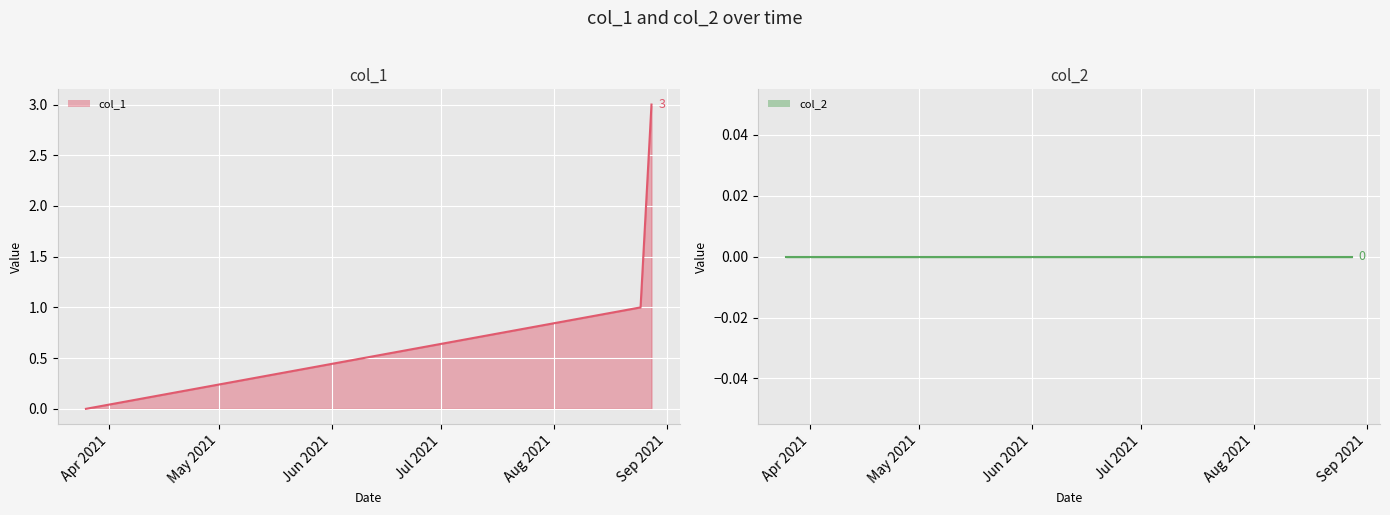

At how many categories does at least one series exceed 1?

1